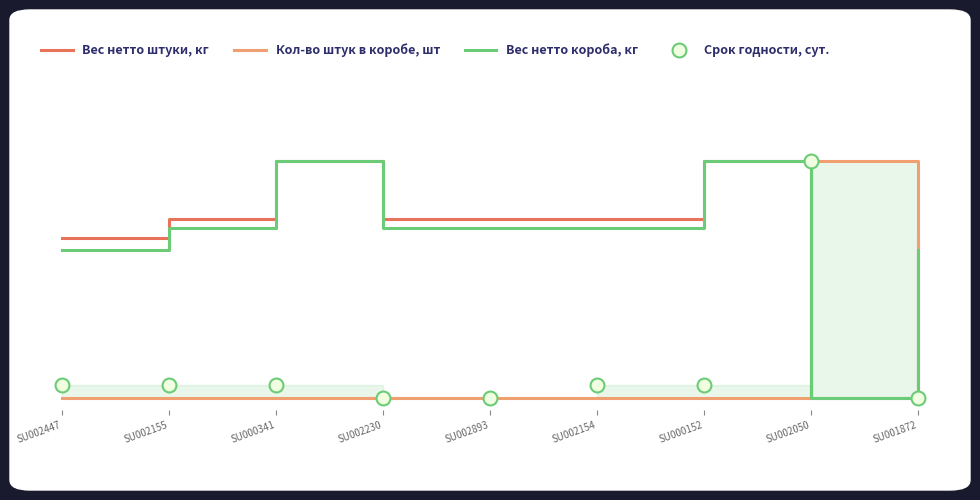

Count the number of categories in the chart.

9